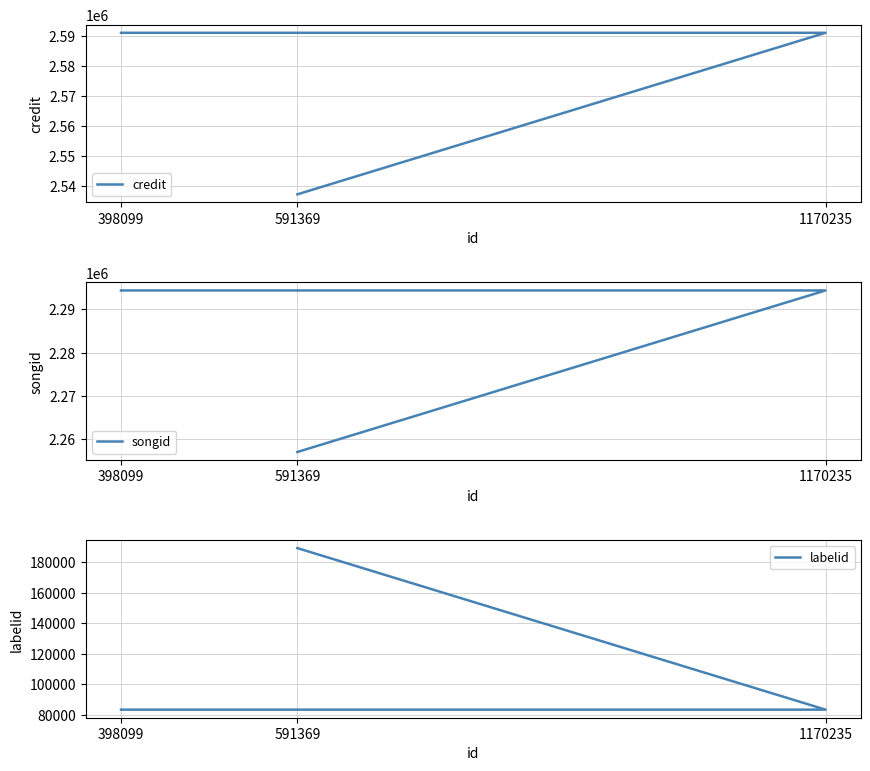

How many lines are shown in the chart?

3